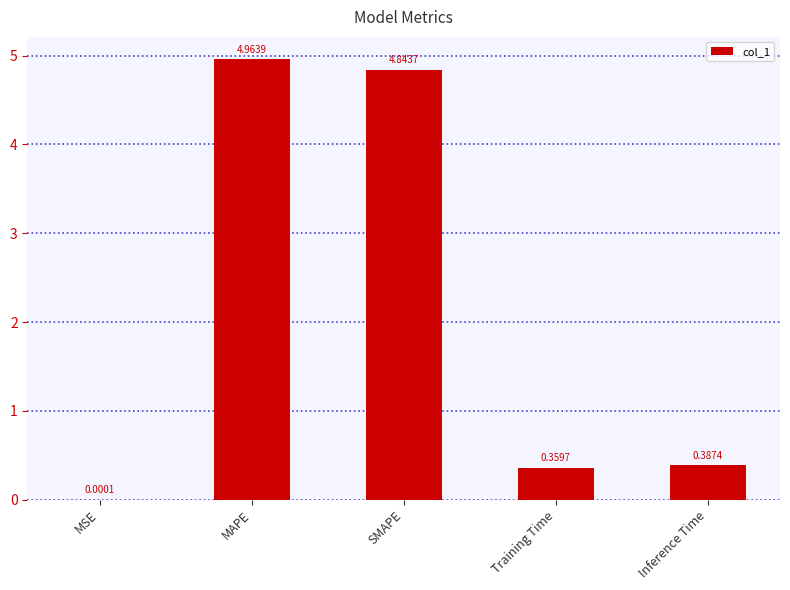

Which has a higher value, MAPE or Training Time?

MAPE